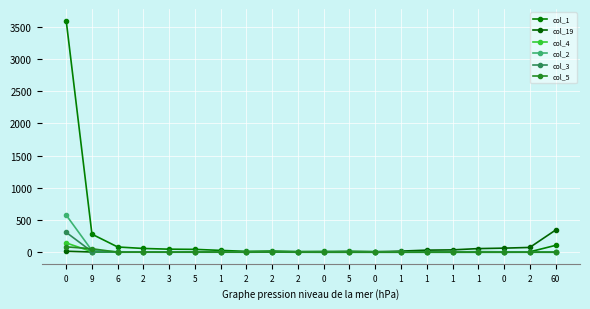

How many data points in col_4 are above 0?

8